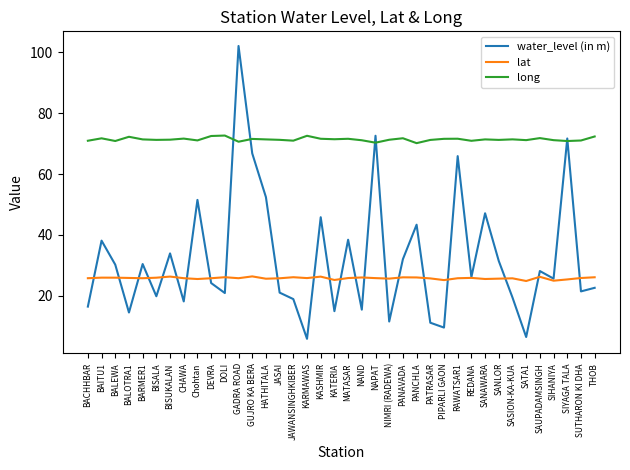

What is the maximum value shown in the chart?

102.1